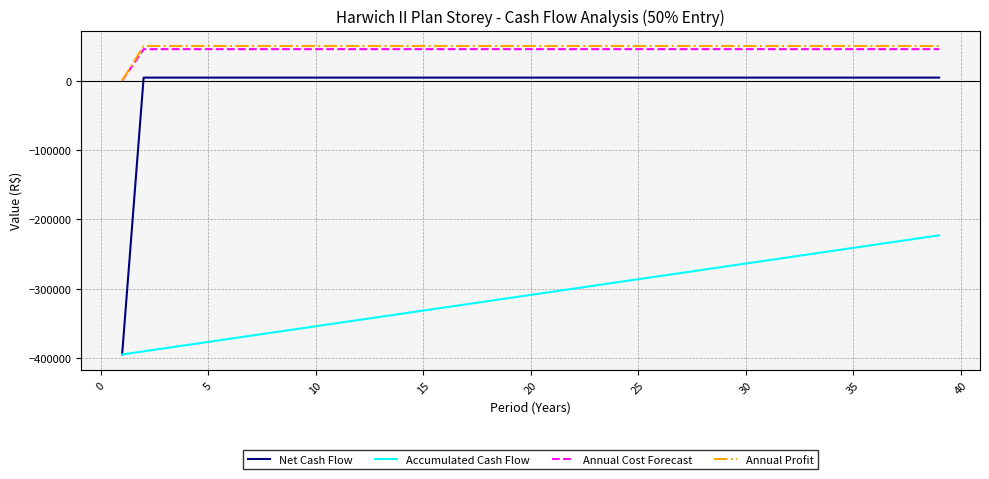

What is the maximum value shown in the chart?

50065.7